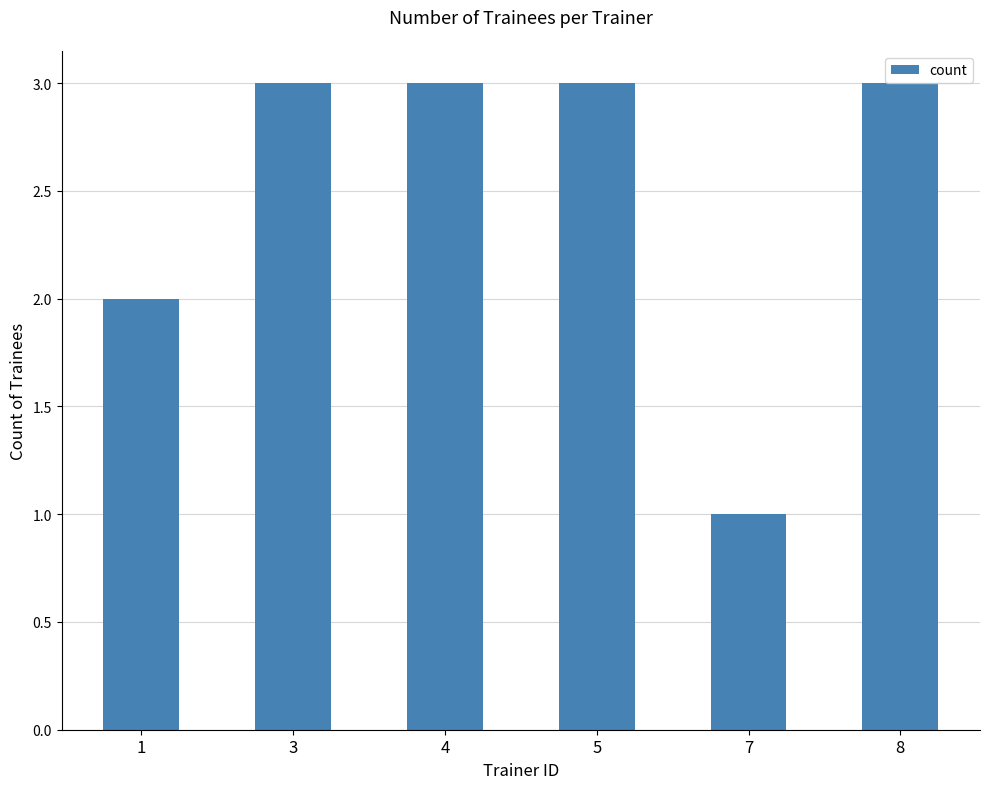

What is the greatest value displayed?

3